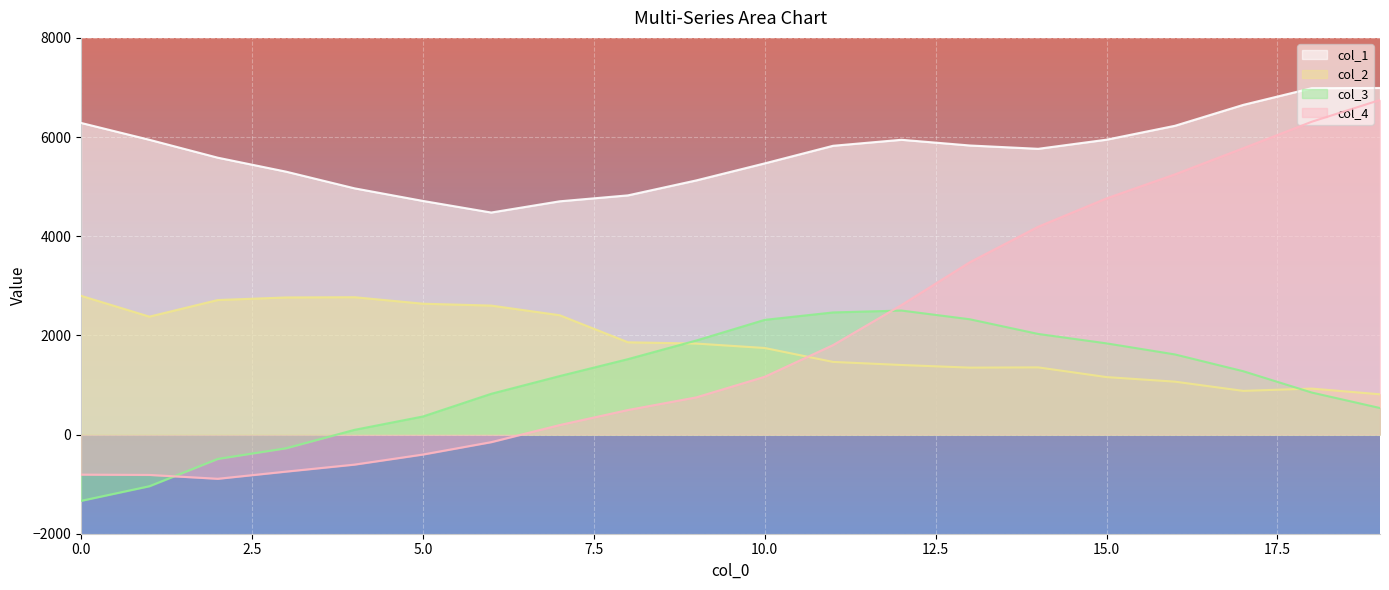

What is the difference between the second highest and second lowest values in the col_1 series?

2281